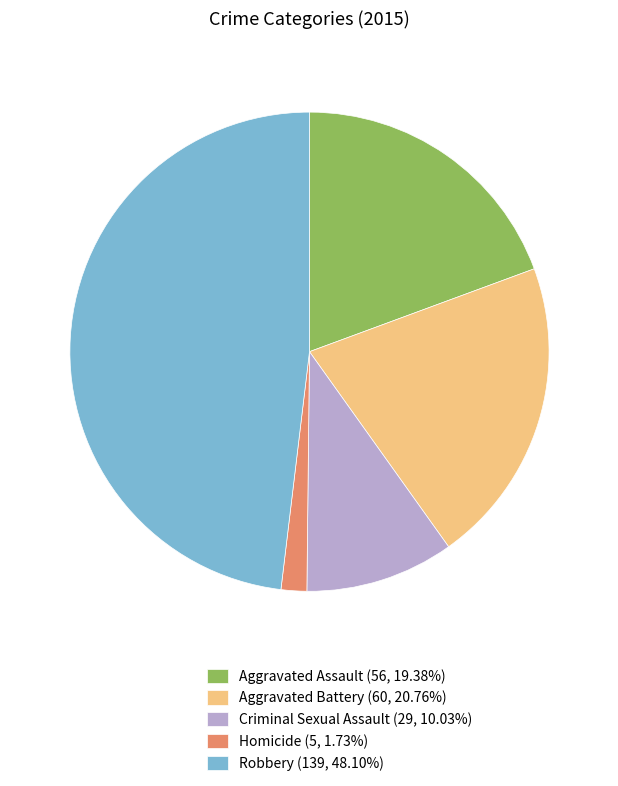

Do Criminal Sexual Assault (29, 10.03%) and Aggravated Battery (60, 20.76%) together represent more than half of the pie?

No